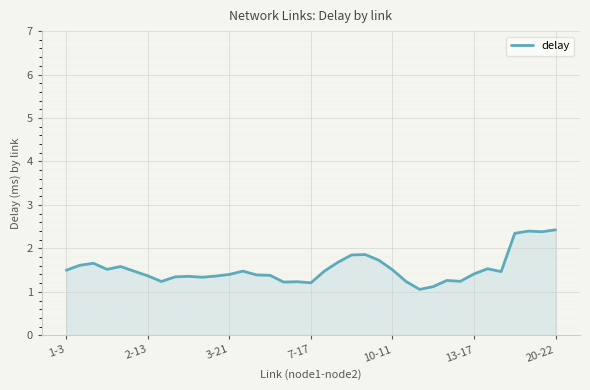

What is the maximum value shown in the chart?

2.4